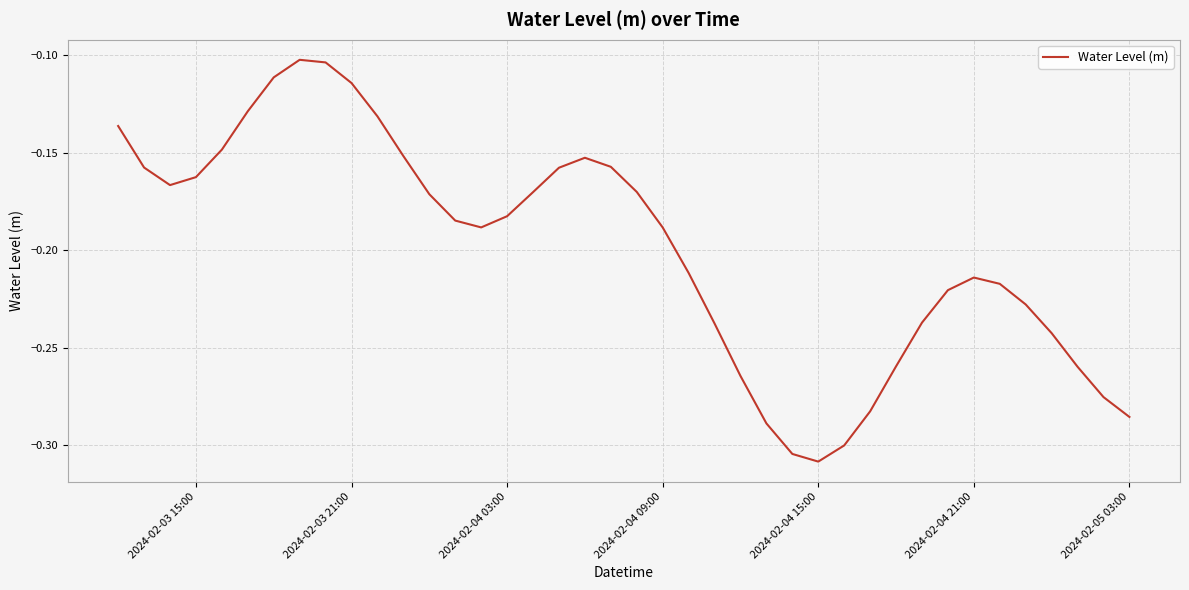

Does the chart display data point markers on the line(s)?

No